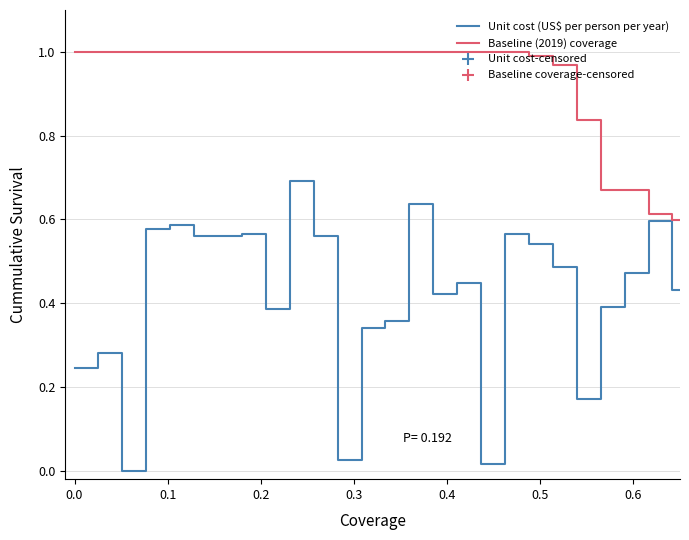

Which series has the largest total across all categories?

Baseline (2019) coverage